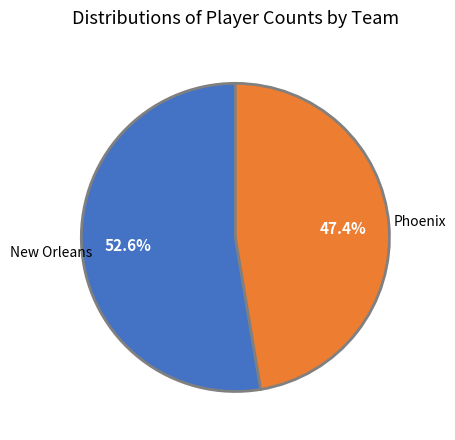

What percentage is NOT represented by Phoenix?

52.6%